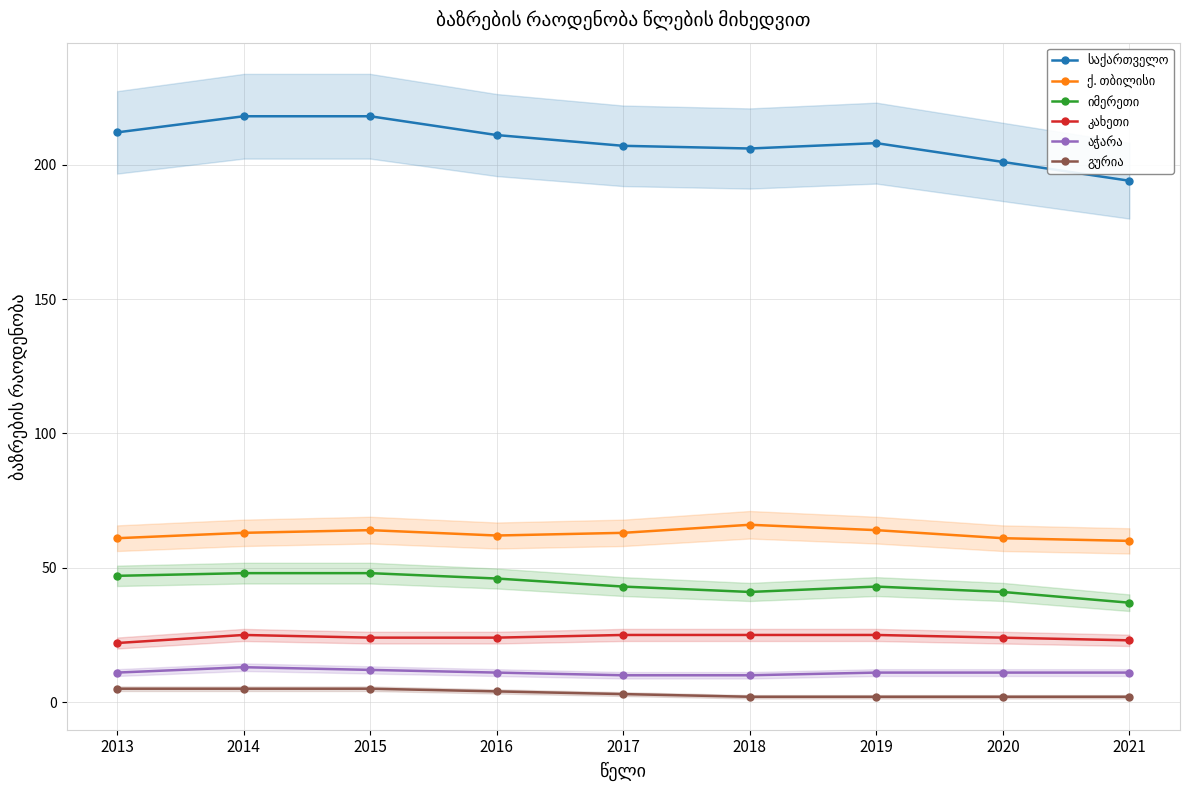

What is the average value of the ქ. თბილისი series?

63